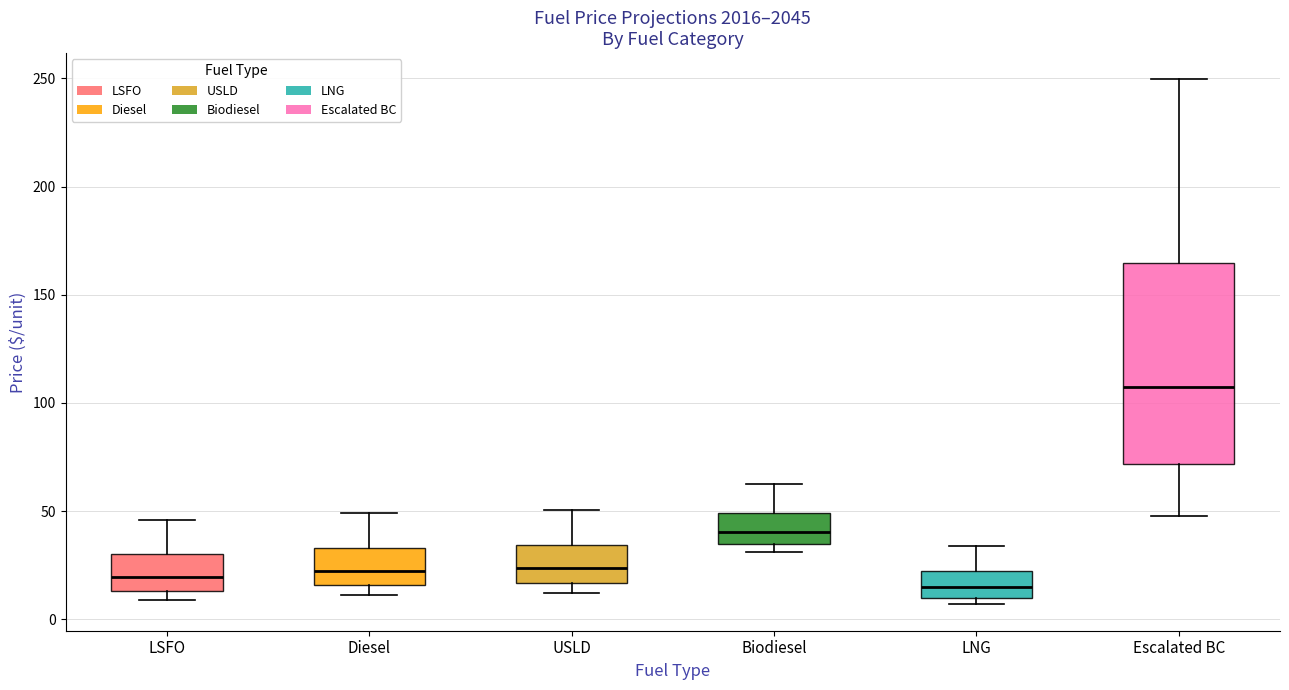

Reading left to right, read every box against the y-axis: the position of its median line, the range the box covers, and the ends of its whiskers. The values are not printed on the chart, so give them approximately, as read against the axis.

LSFO: median 20, box 15 to 30, whiskers 10 to 45
Diesel: median 20, box 15 to 35, whiskers 10 to 50
USLD: median 25, box 15 to 35, whiskers 10 to 50
Biodiesel: median 40, box 35 to 50, whiskers 30 to 60
LNG: median 15, box 10 to 20, whiskers 5 to 35
Escalated BC: median 105, box 70 to 165, whiskers 45 to 250